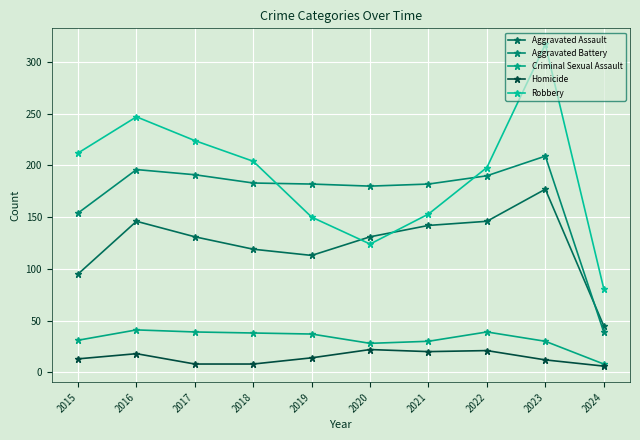

What is the difference between the highest and lowest values at 2020?

158